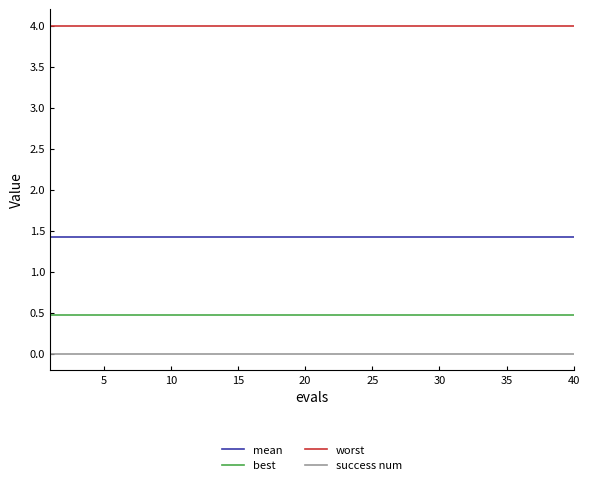

Which series has the largest total across all categories?

worst